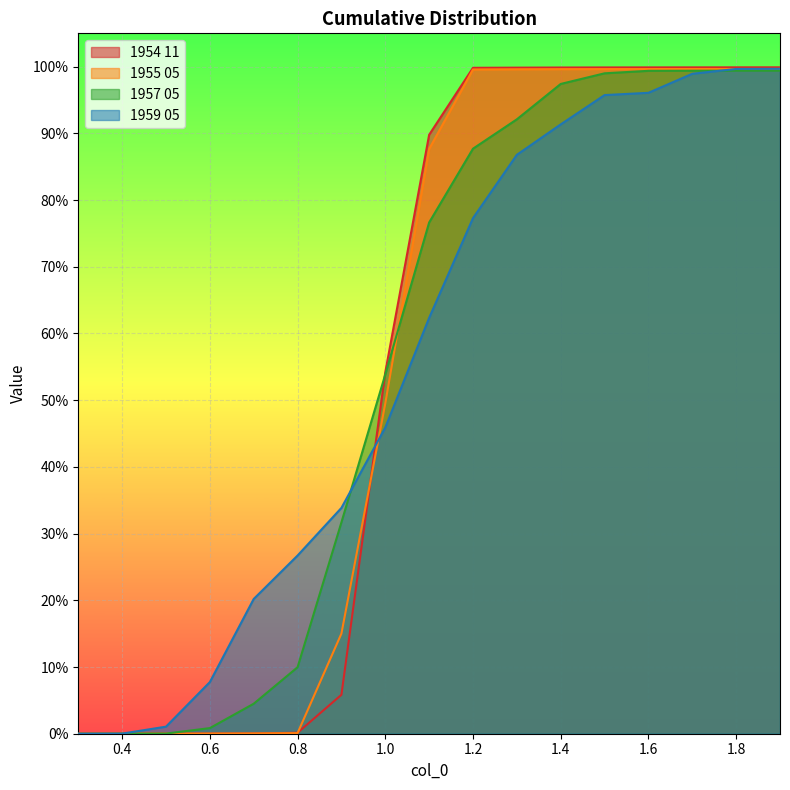

Between 0.8 and 1.7, which series saw the biggest shift?

1954 11